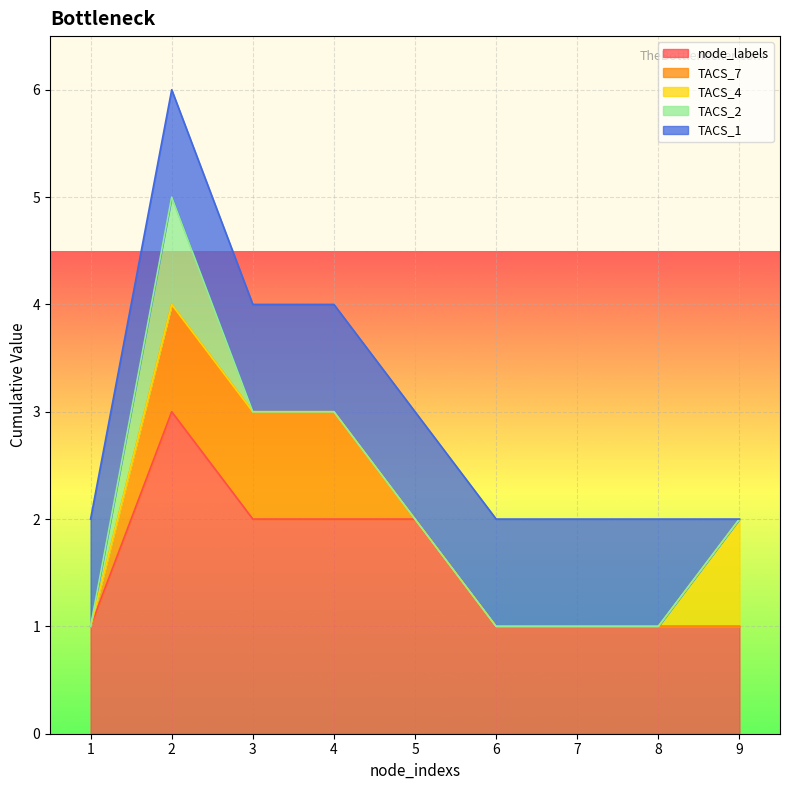

Reading right to left, list all the values displayed in this chart.

node_labels: 1	1	1	1	2	2	2	3	1
TACS_7: 0	0	0	0	0	1	1	1	0
TACS_4: 1	0	0	0	0	0	0	0	0
TACS_2: 0	0	0	0	0	0	0	1	0
TACS_1: 0	1	1	1	1	1	1	1	1